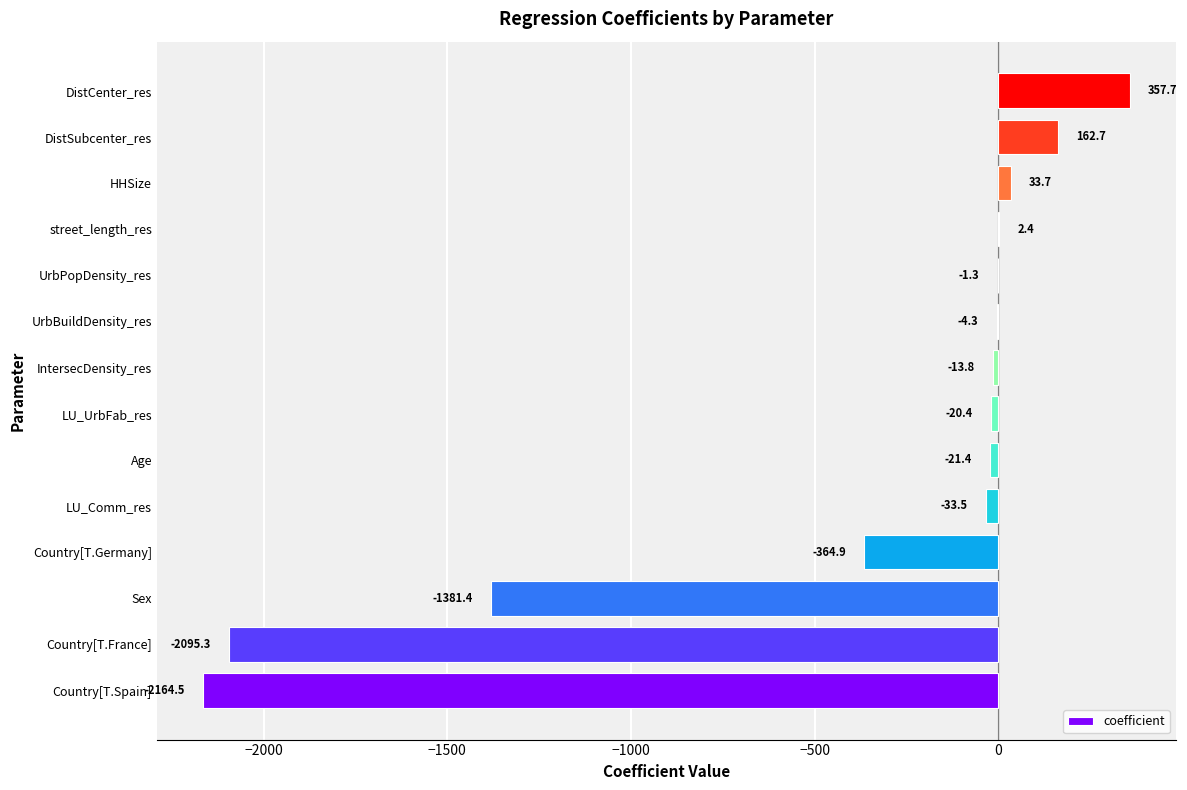

Reading bottom to top, what are all the values shown in this chart?

Country[T.Spain]=-2164.5	Country[T.France]=-2095.3	Sex=-1381.4	Country[T.Germany]=-364.9	LU_Comm_res=-33.5	Age=-21.4	LU_UrbFab_res=-20.4	IntersecDensity_res=-13.8	UrbBuildDensity_res=-4.3	UrbPopDensity_res=-1.3	street_length_res=2.4	HHSize=33.7	DistSubcenter_res=162.7	DistCenter_res=357.7